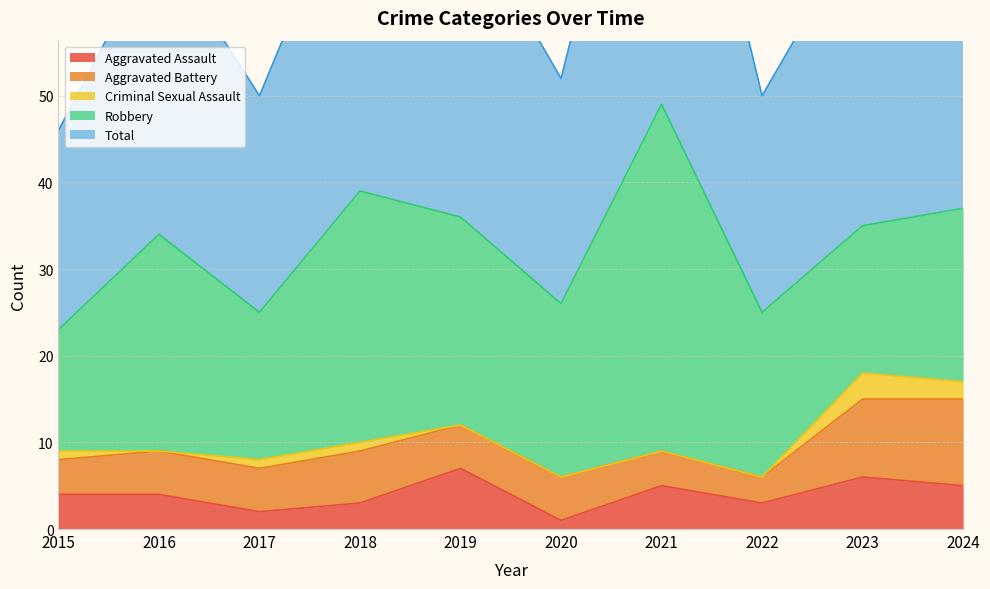

In Total, how many points are higher than both neighbors (excluding endpoints)?

3